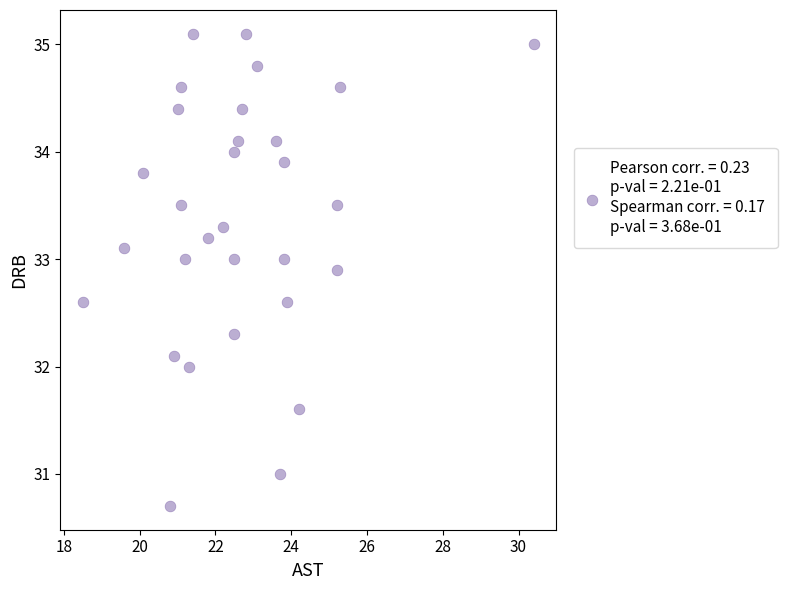

What is the range of X values (max minus min)?

11.9